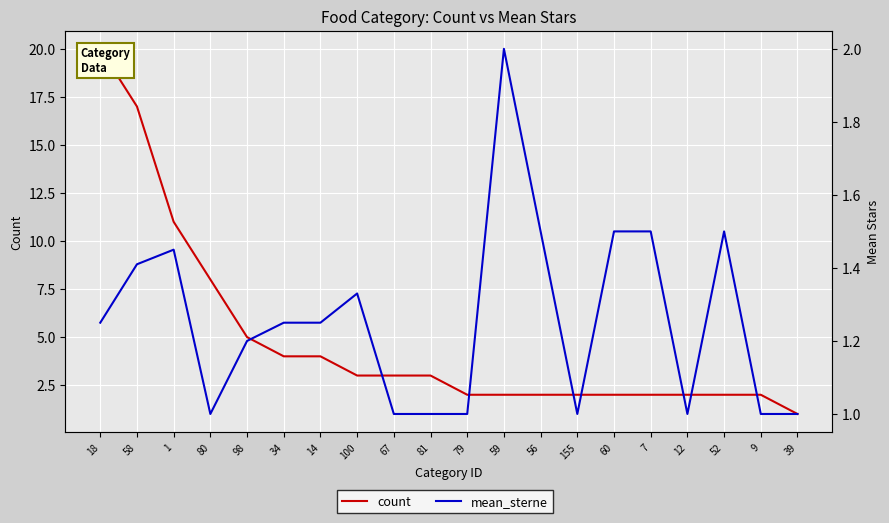

The value of count at 58 is 11.0. True or false?

False